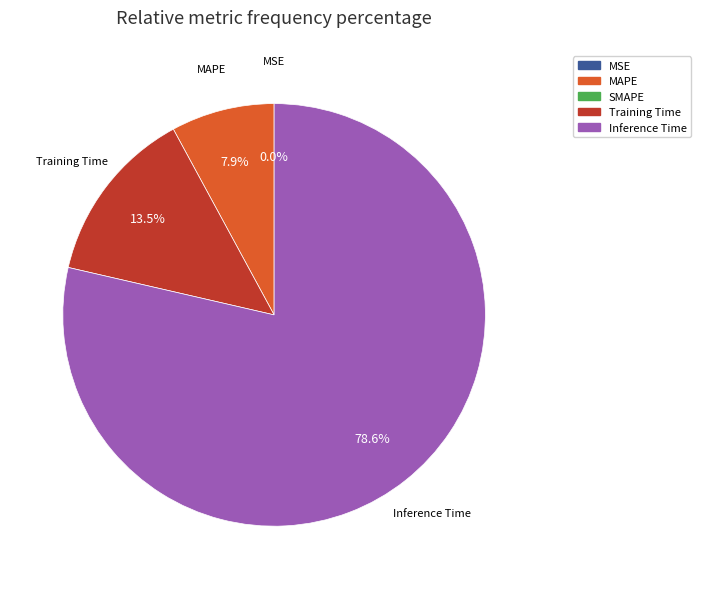

Is there a majority slice in this chart?

Yes